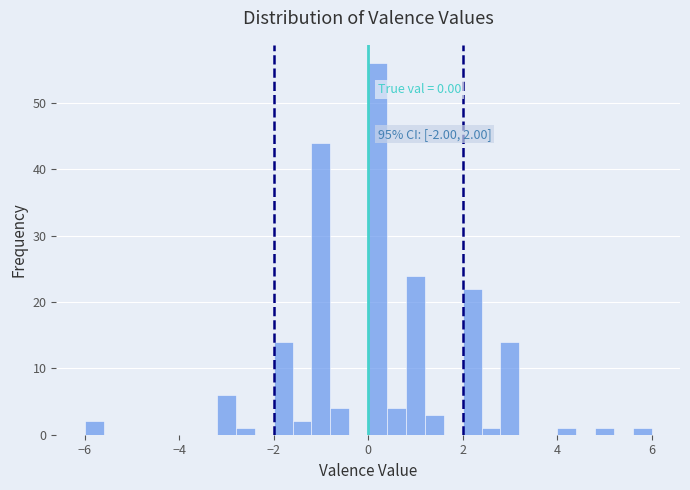

Read against the x-axis, roughly where is the centre of the tallest bar?

0.2